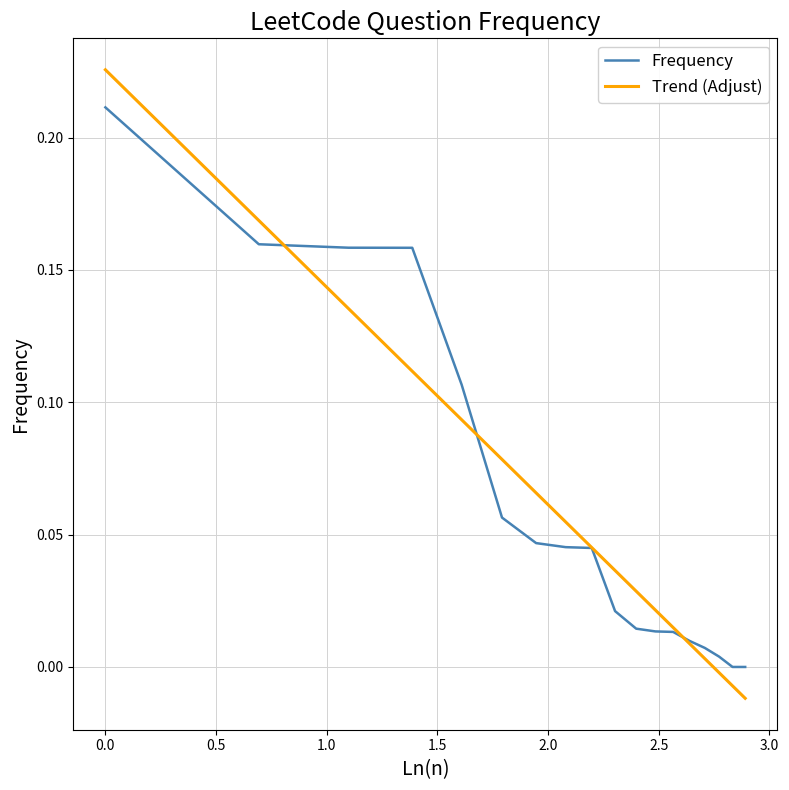

Rank the series by their maximum value, from lowest to highest.

Frequency, Trend (Adjust)